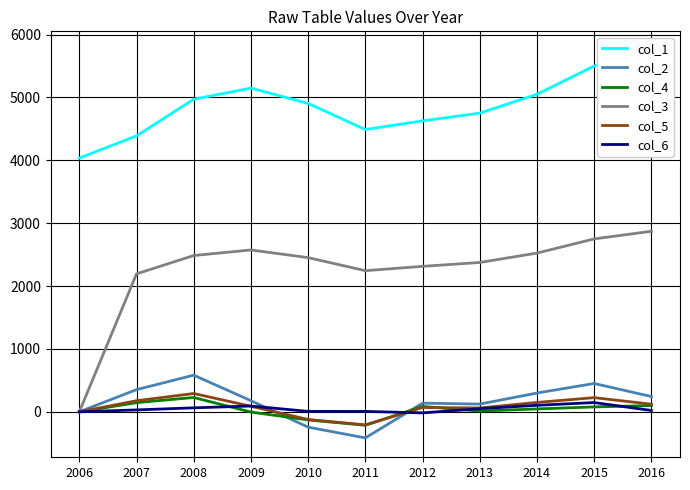

True or false: col_5 has more than 2 points higher than both neighbors.

True